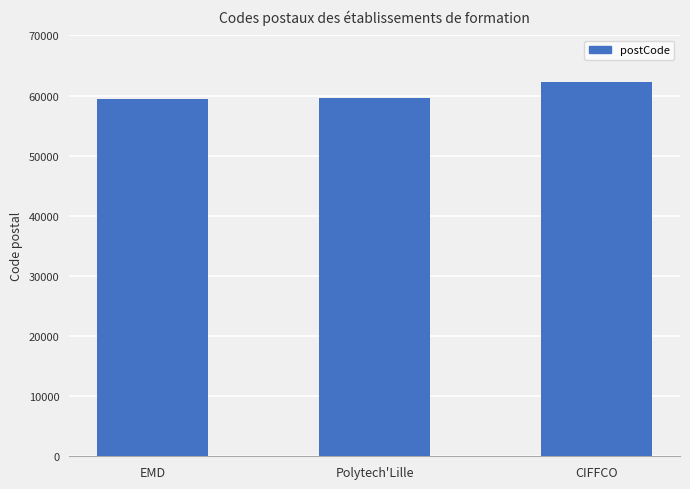

Is it true that the value at CIFFCO is 91900?

False